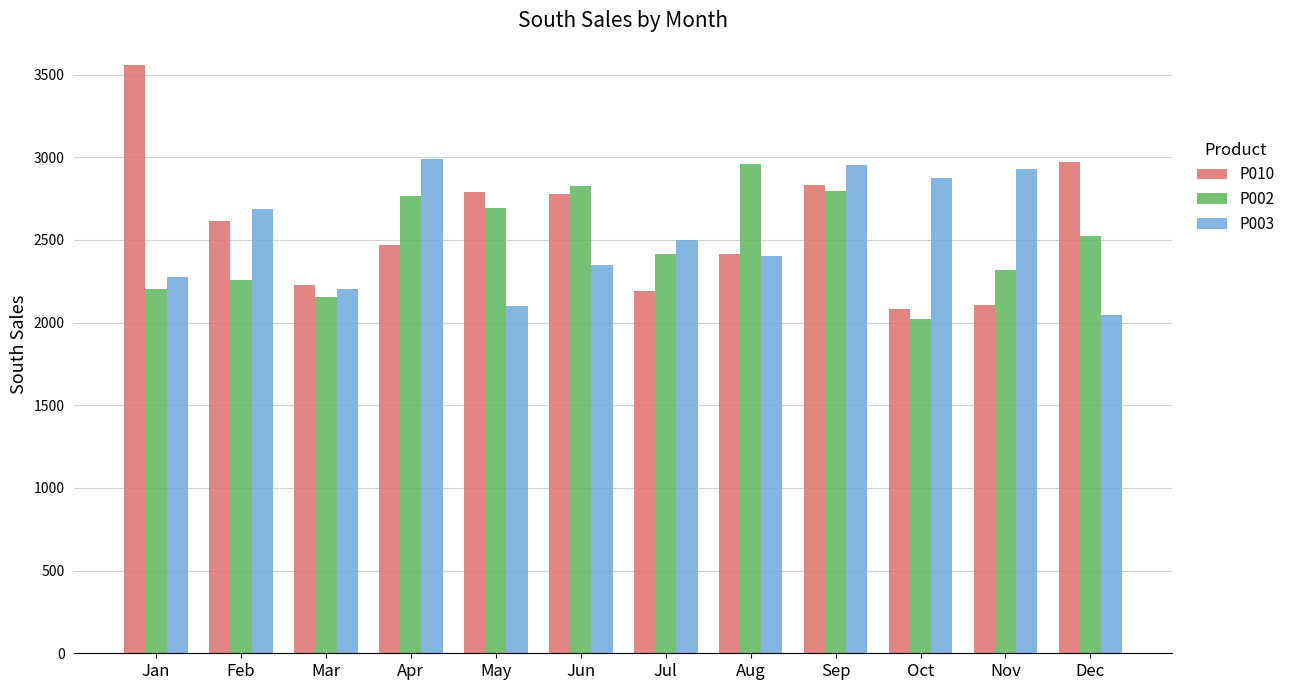

What is the difference between the maximum and minimum values in the P003 series?

940